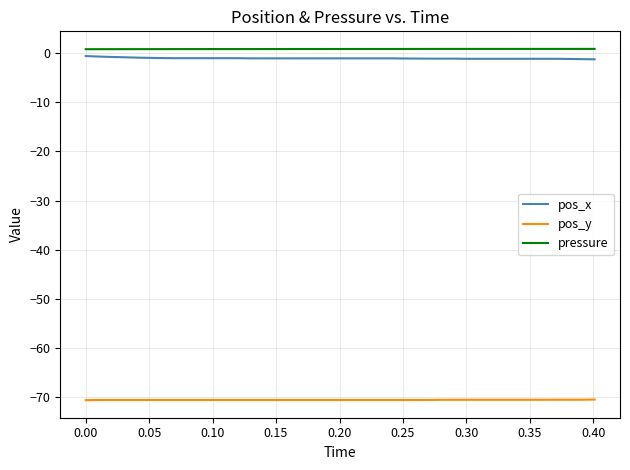

What is the smallest value displayed?

-70.6